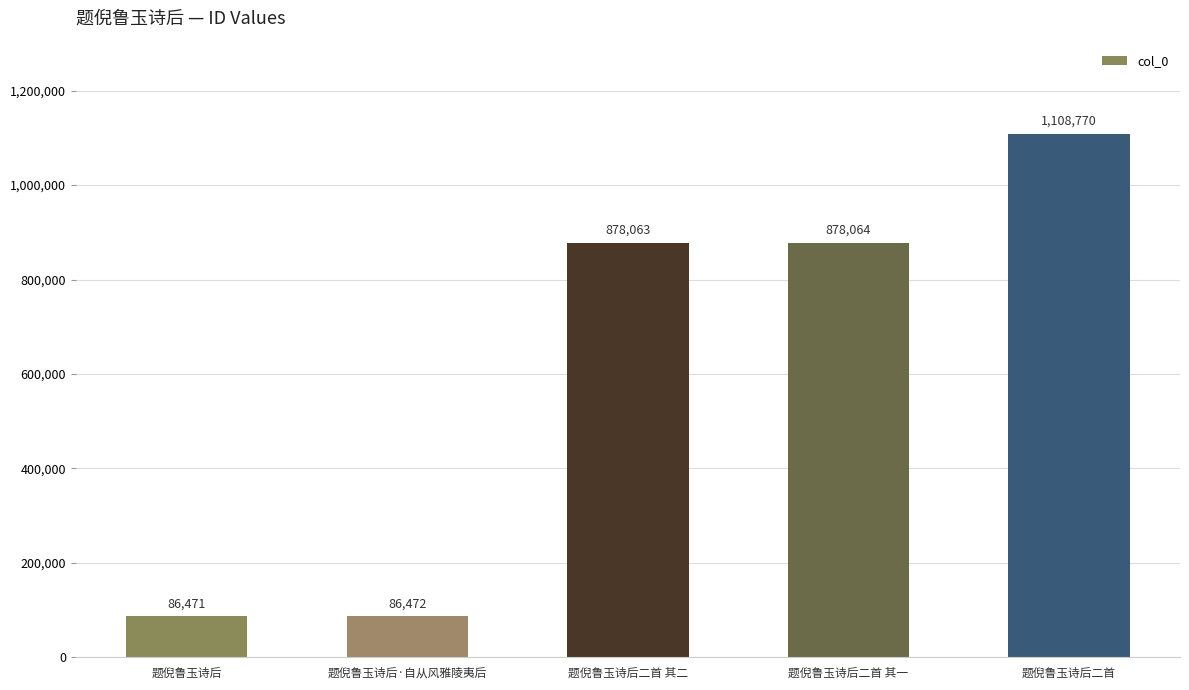

What is the minimum value shown in the chart?

86471